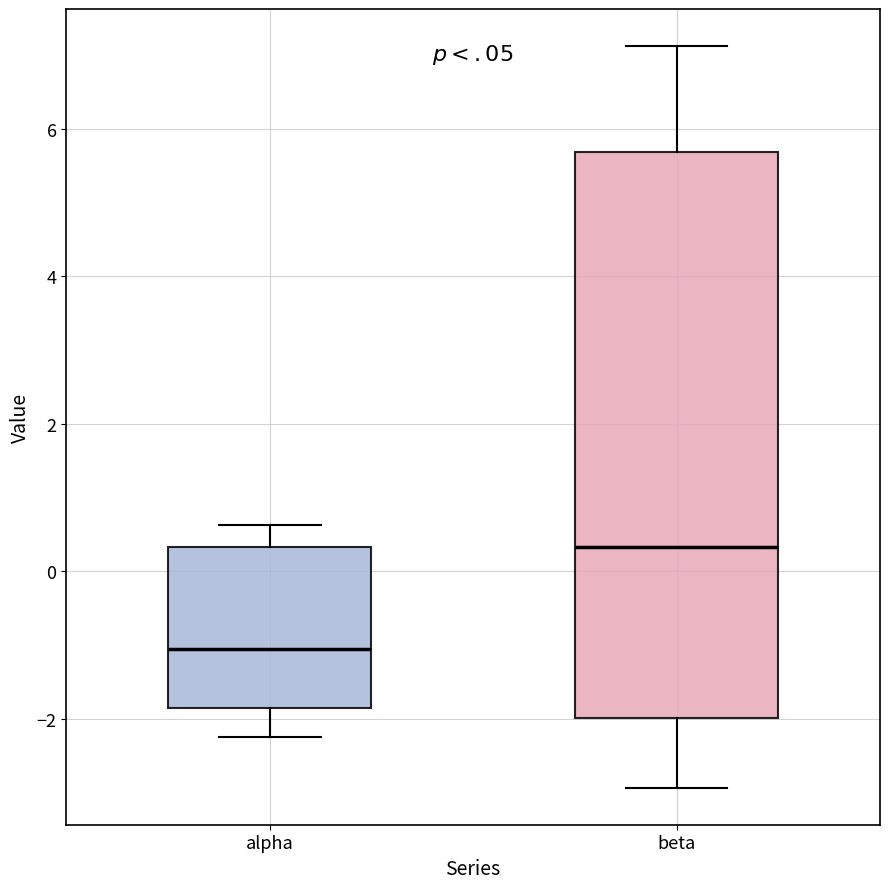

Which box's median line is the highest?

beta